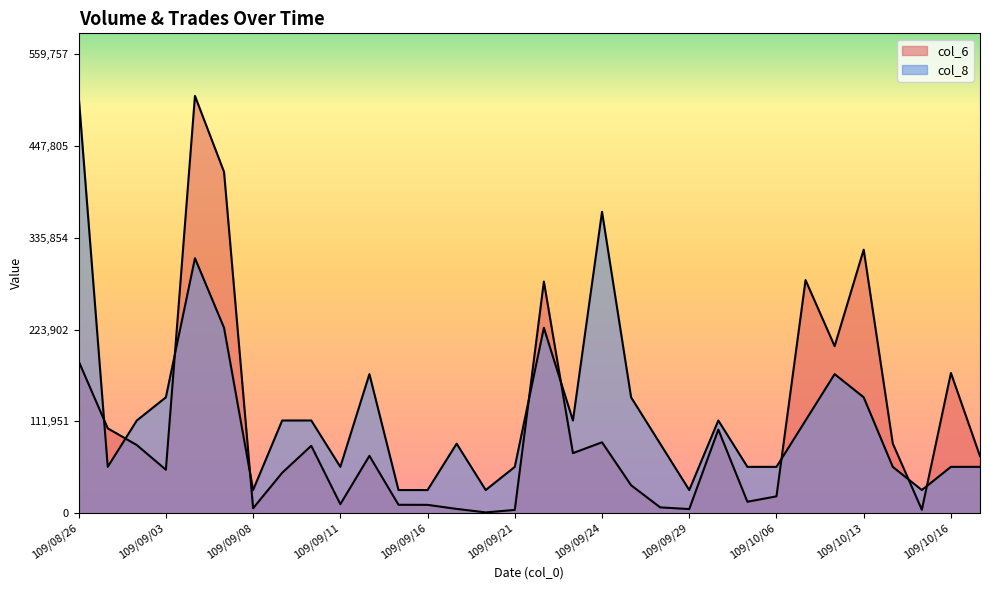

Which series ends up on top after the final intersection of col_8 and col_6?

col_6